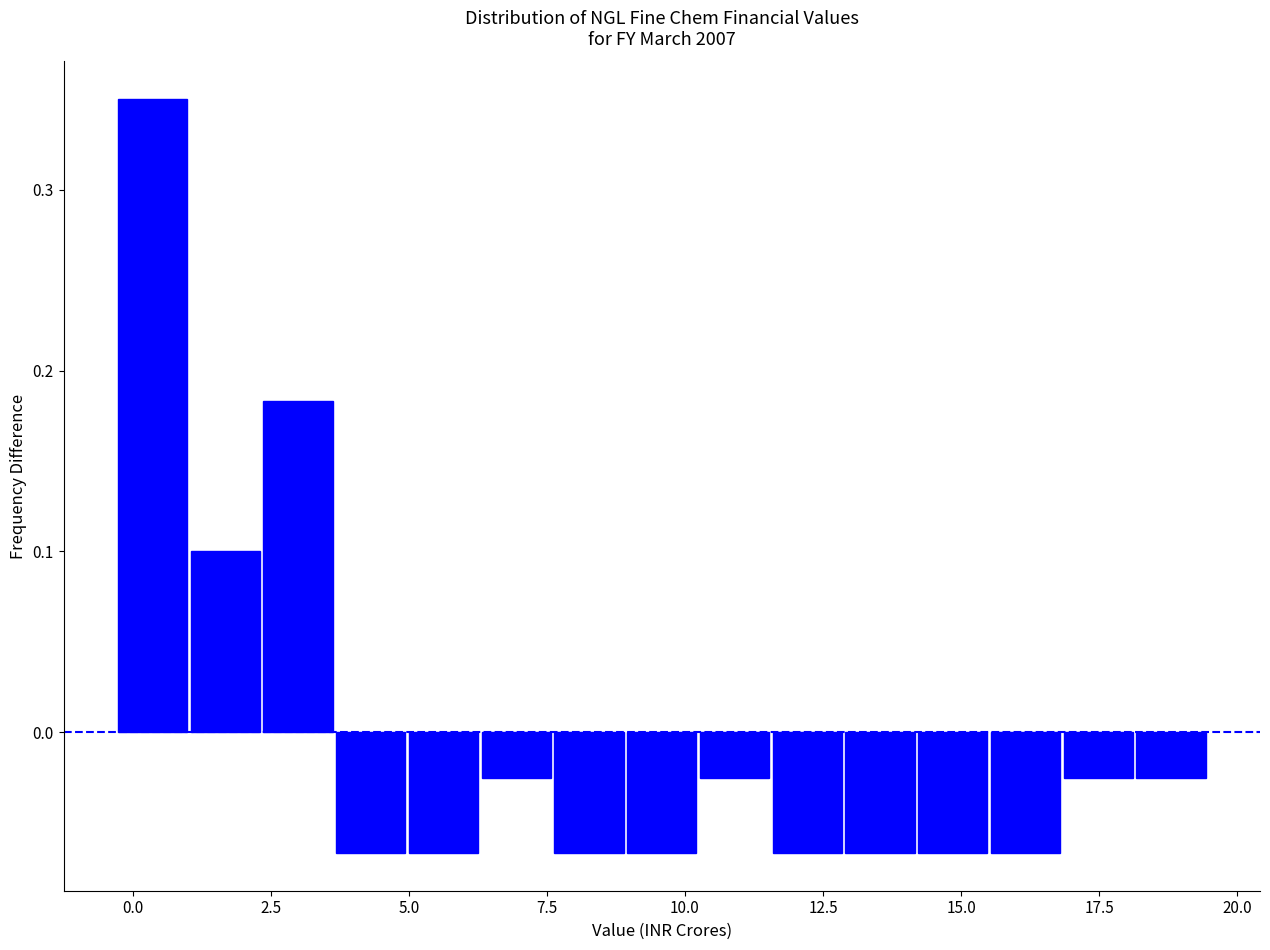

Read against the x-axis, roughly where is the centre of the tallest bar?

0.5